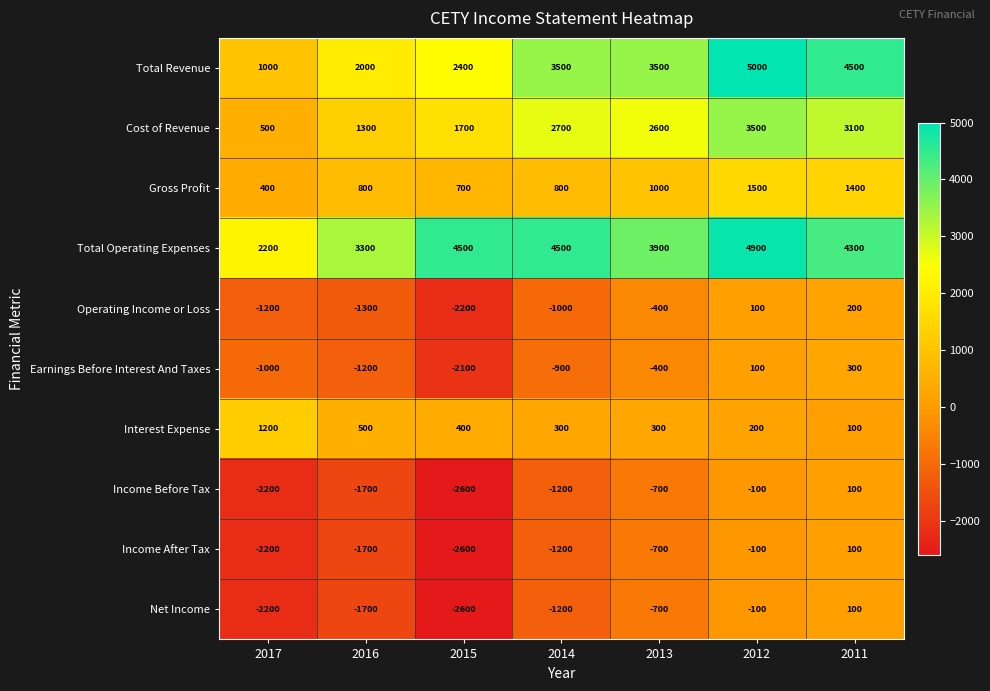

What is the smallest value displayed?

-2600